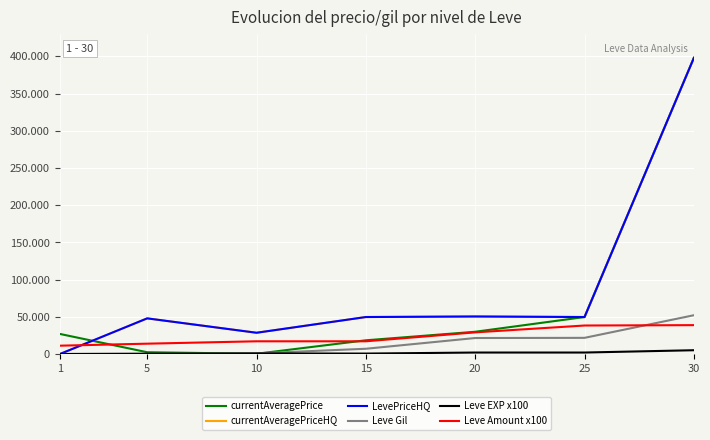

List the series in order of their peak value, lowest first.

Leve EXP x100, Leve Amount x100, Leve Gil, currentAveragePrice, currentAveragePriceHQ, LevePriceHQ